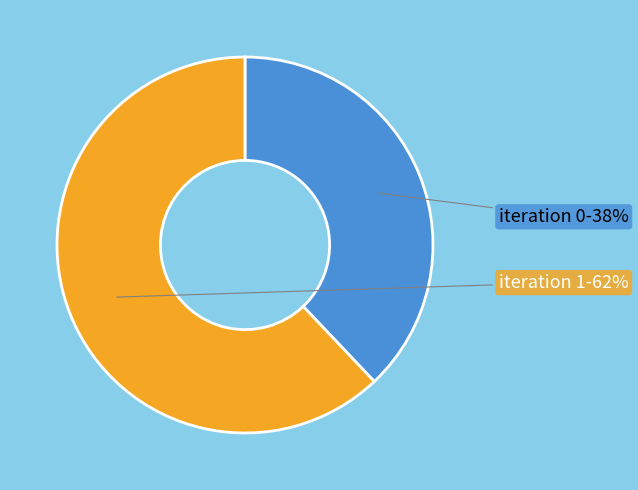

To the nearest percent, what is the average slice percentage?

50%